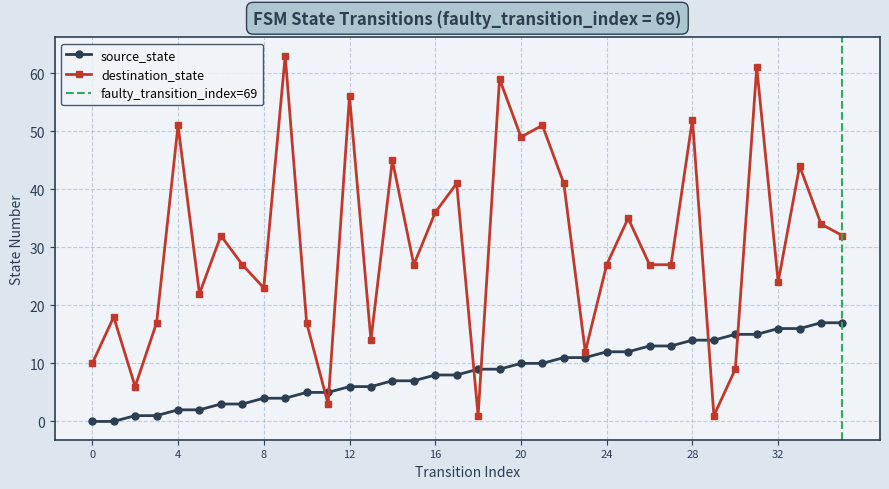

Reading left to right, what are all the values shown in this chart?

source_state: 0	0	1	1	2	2	3	3	4	4	5	5	6	6	7	7	8	8	9	9	10	10	11	11	12	12	13	13	14	14	15	15	16	16	17	17
destination_state: 10	18	6	17	51	22	32	27	23	63	17	3	56	14	45	27	36	41	1	59	49	51	41	12	27	35	27	27	52	1	9	61	24	44	34	32